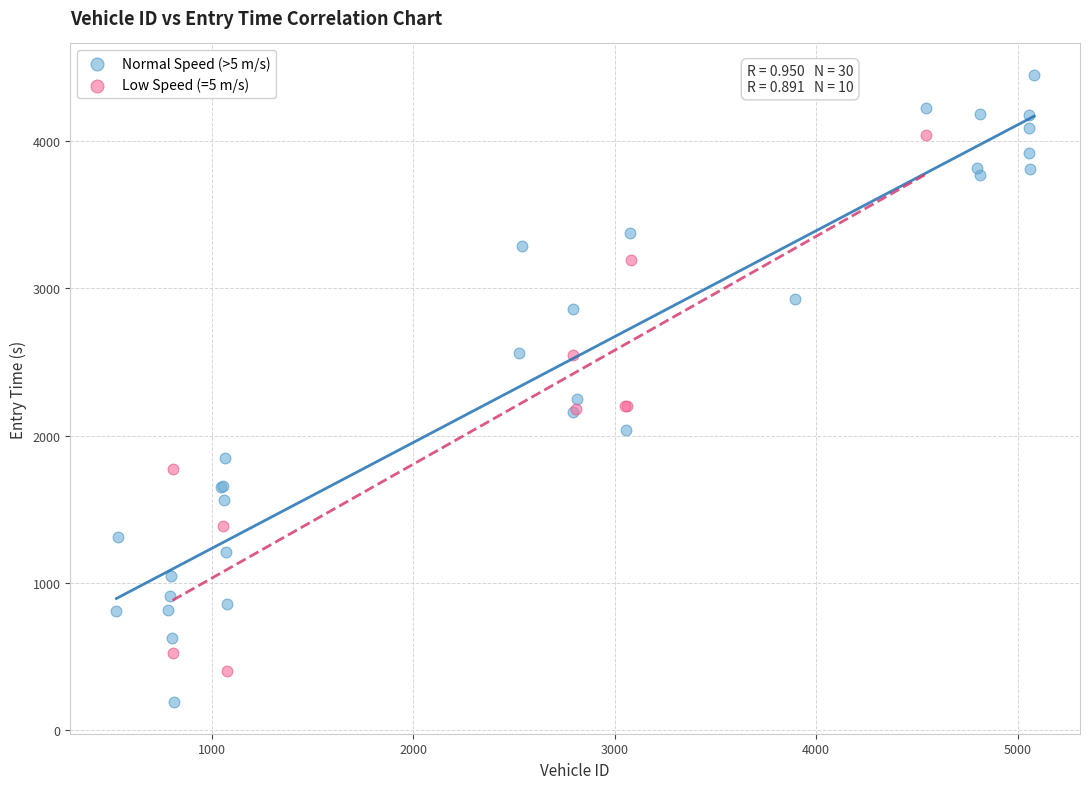

Which series reaches the maximum Y coordinate?

Normal Speed (>5 m/s)